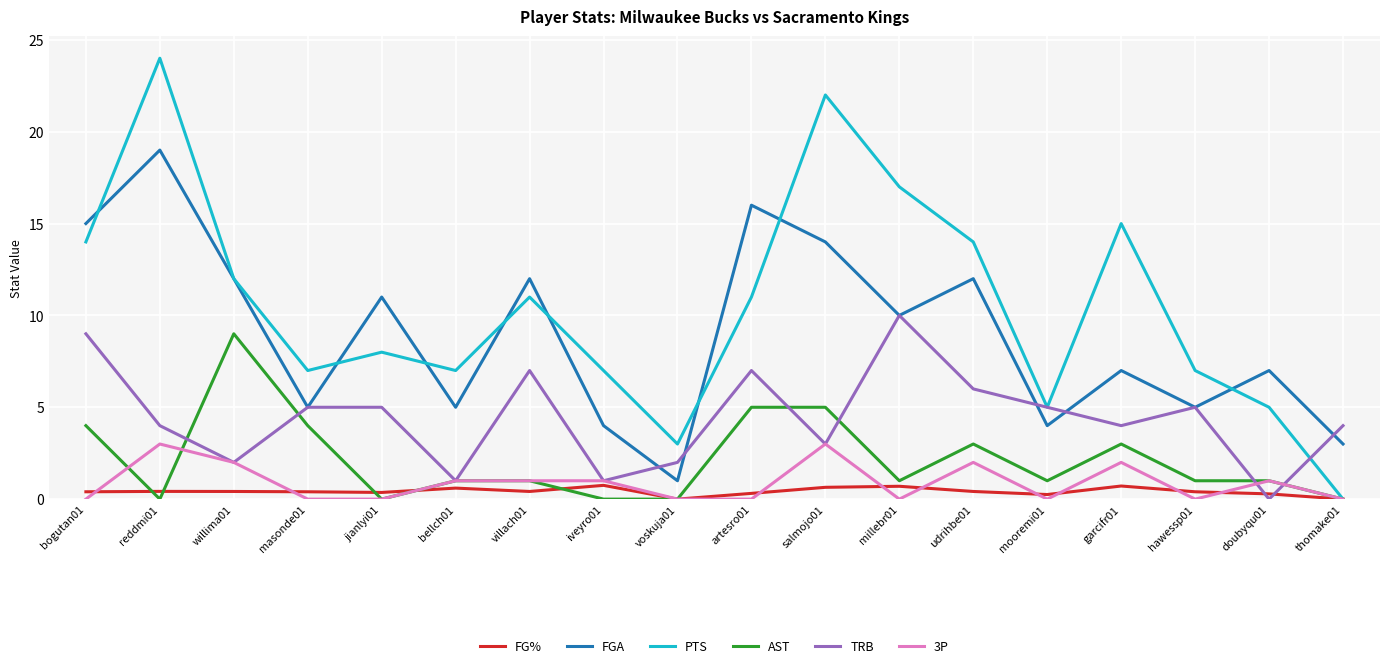

Which series changed the most between jianlyi01 and salmojo01?

PTS